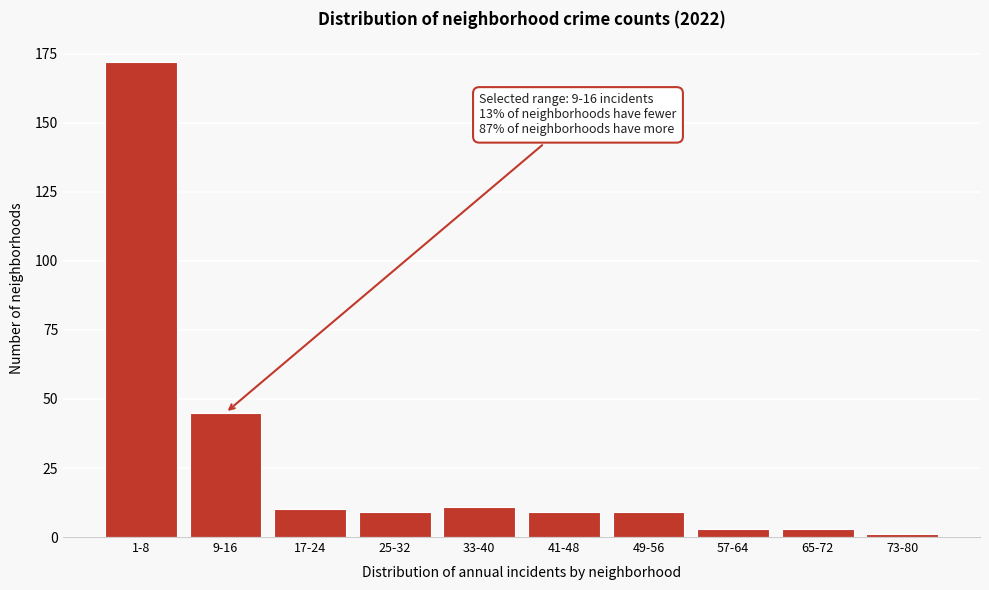

Reading left to right, extract all data points from this chart.

1-8=172	9-16=45	17-24=10	25-32=9	33-40=11	41-48=9	49-56=9	57-64=3	65-72=3	73-80=1